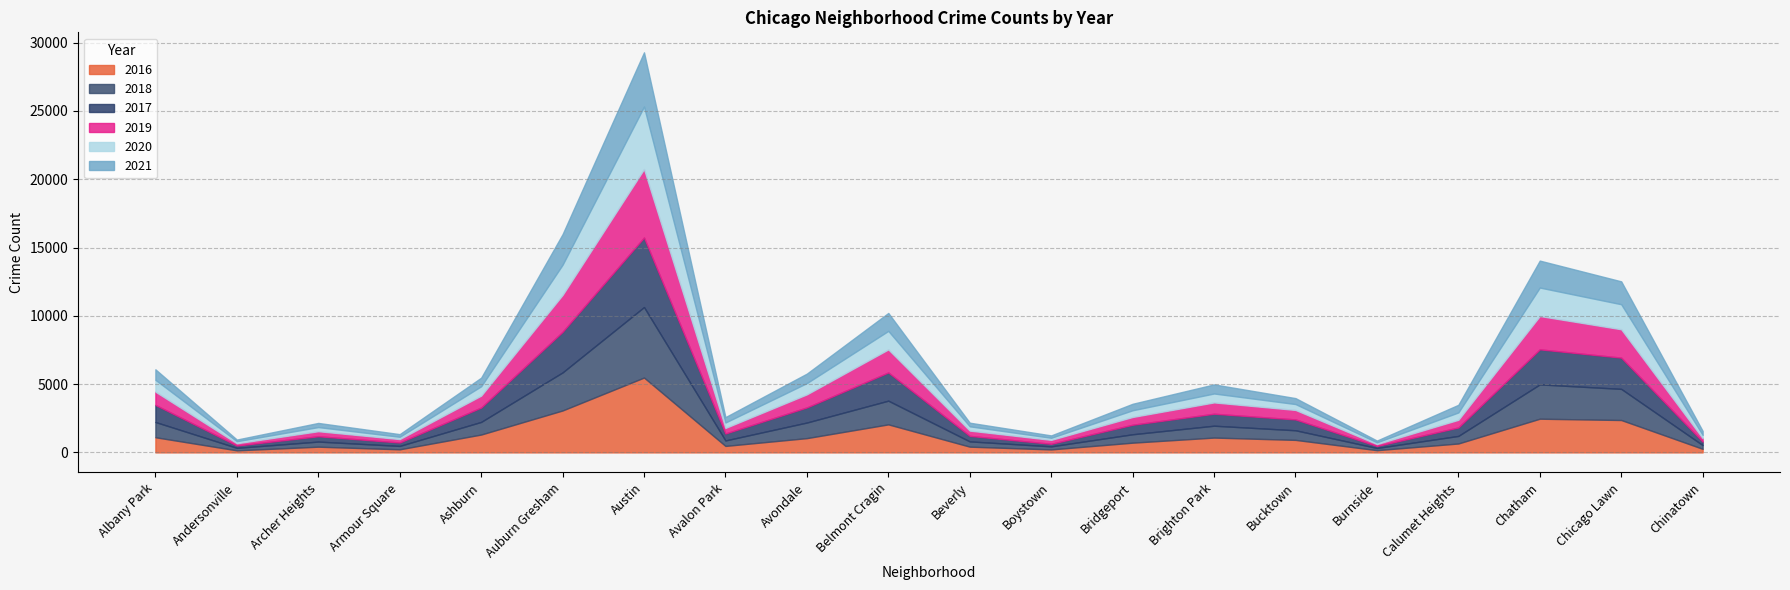

True or false: 2016 and 2017 cross at least once.

True